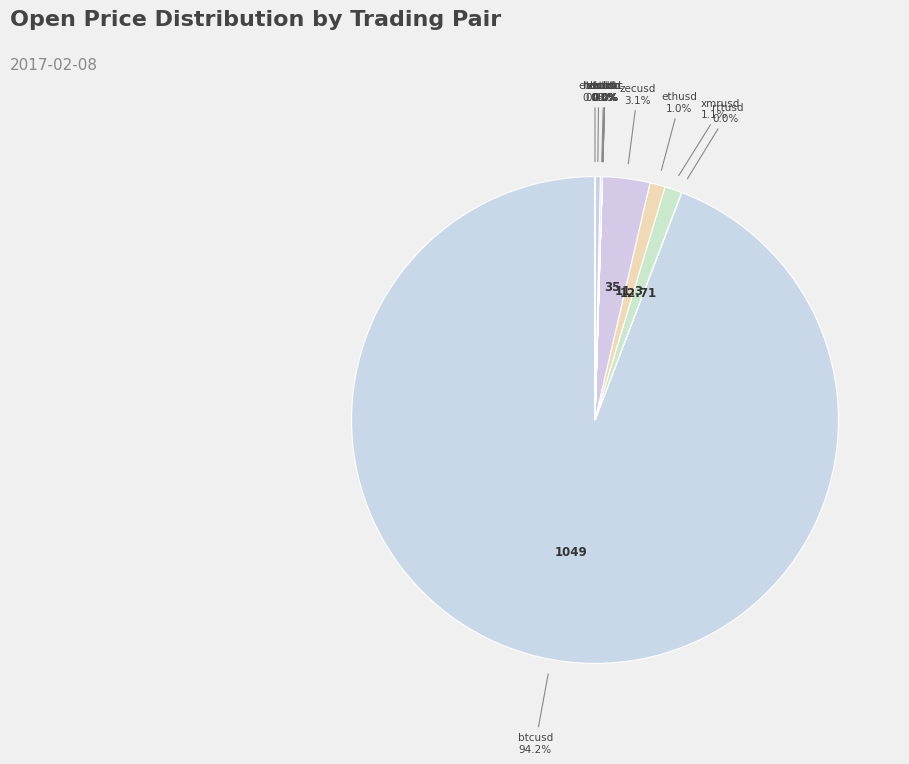

How many slices are in this pie chart?

12